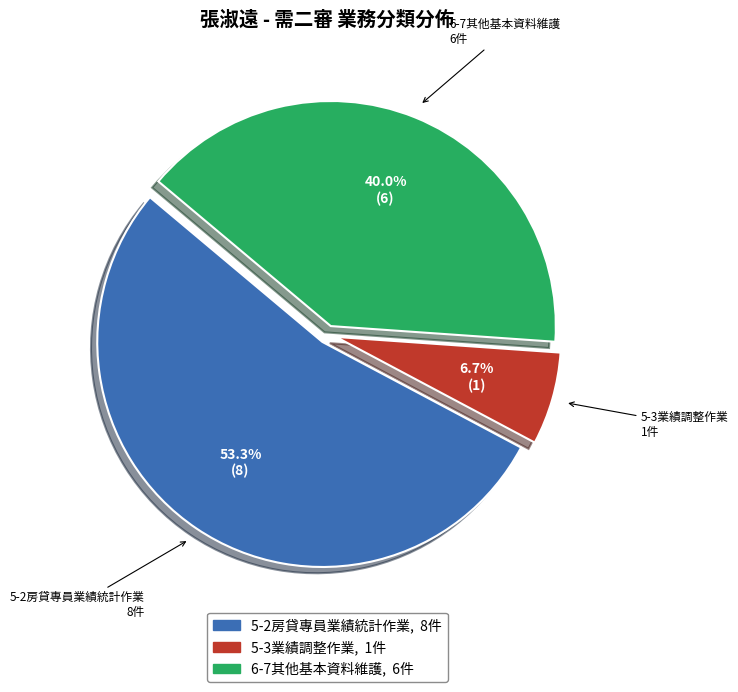

How many segments does this pie chart have?

3